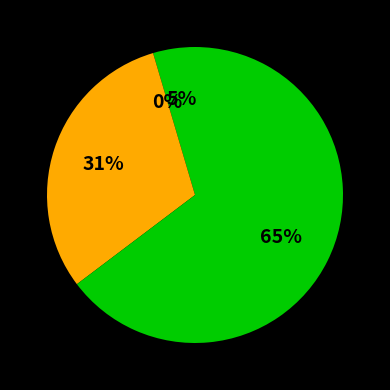

What percentage is the 123 block slice, to the nearest percent?

5%